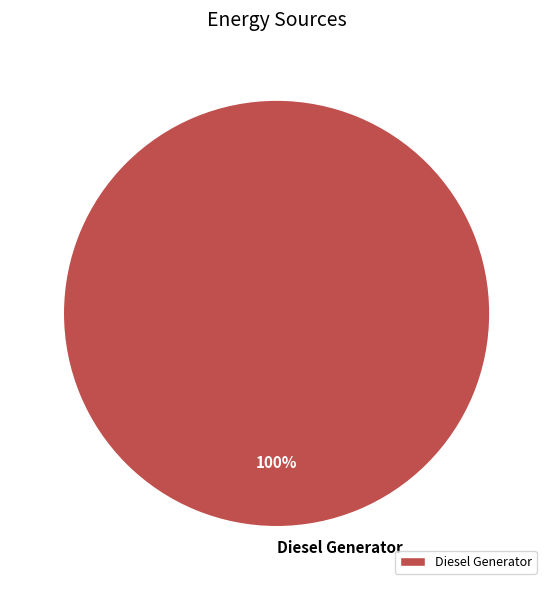

Is it true that Diesel Generator is 100% of the pie?

True